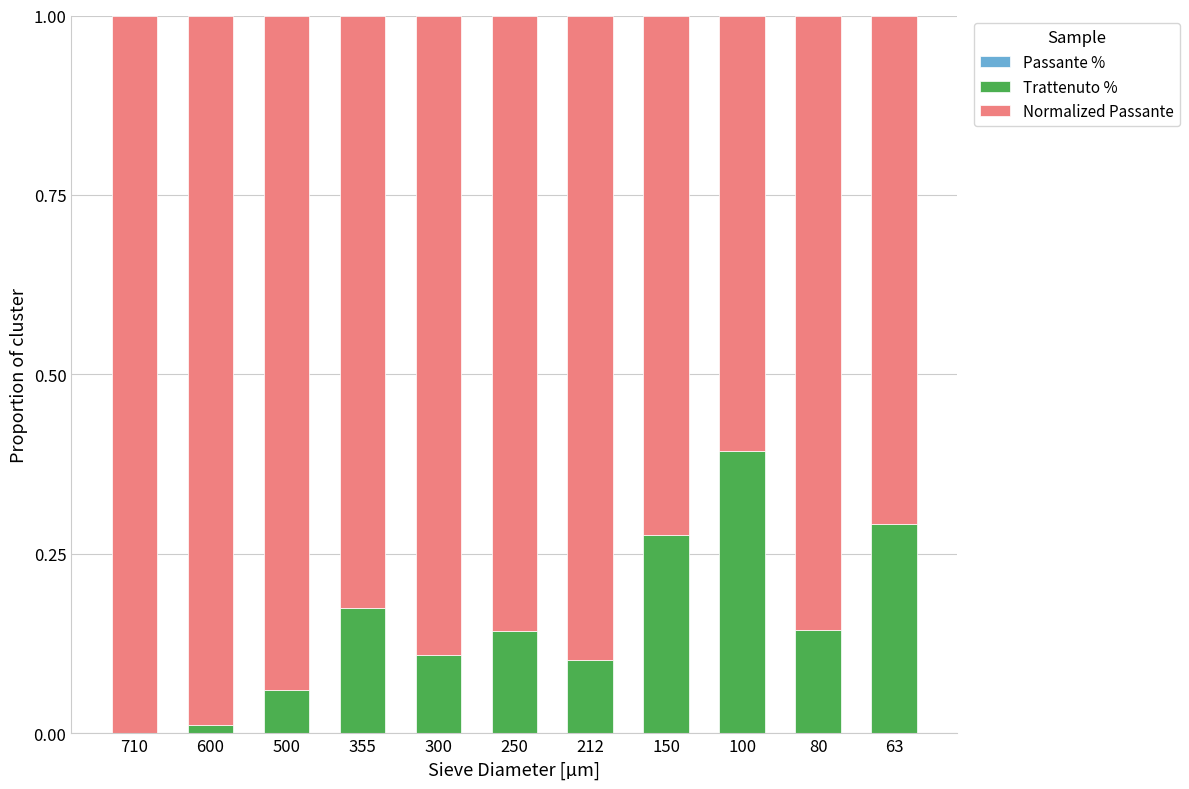

List the series in order of their overall mean, lowest first.

Passante %, Trattenuto %, Normalized Passante